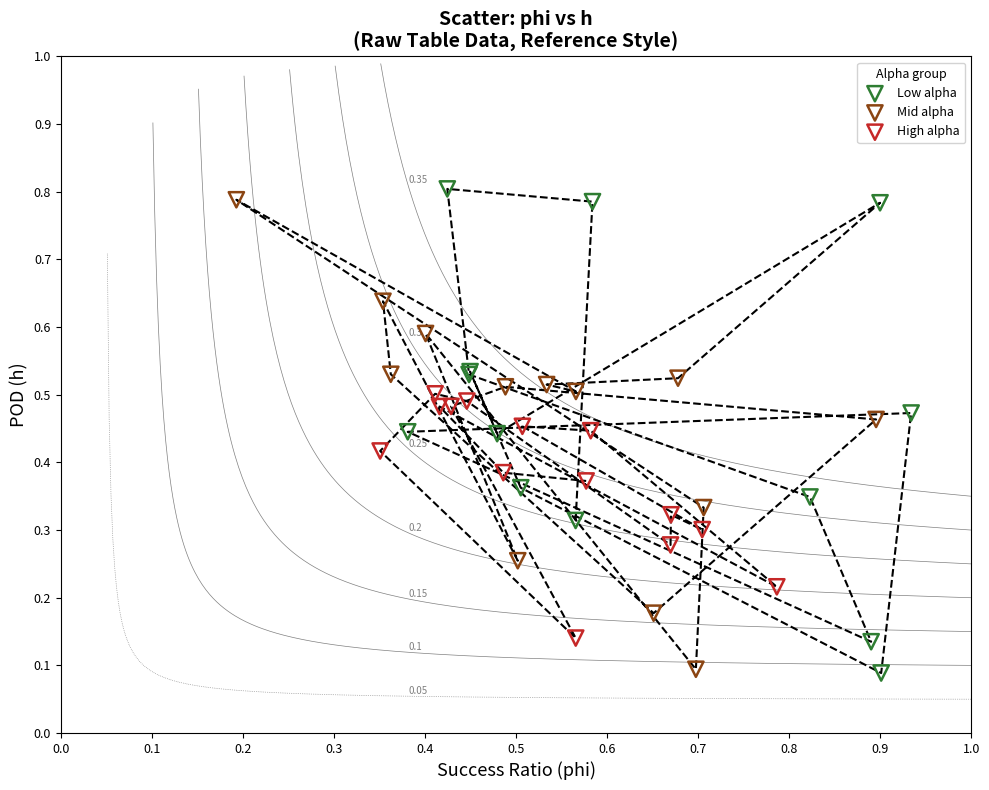

Which series has the largest Y range (max minus min)?

Low alpha